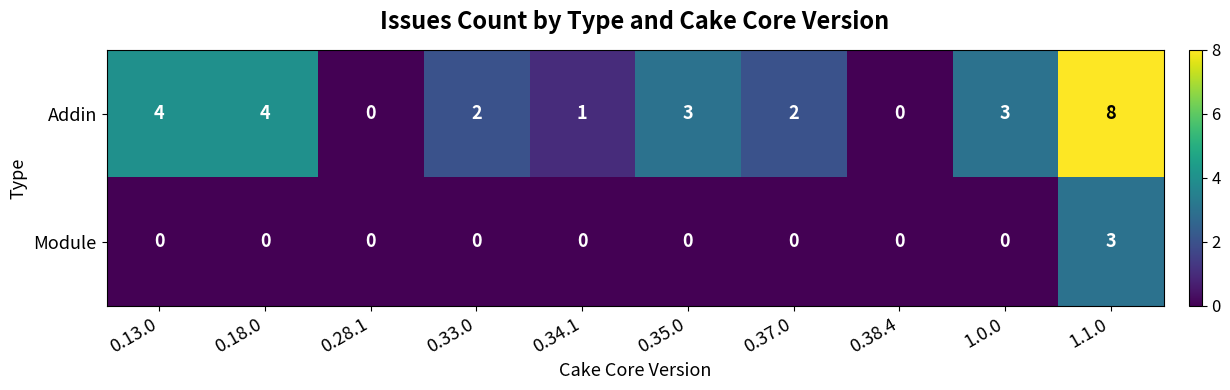

Between 0.33.0 and 1.0.0, which series saw the biggest shift?

Addin